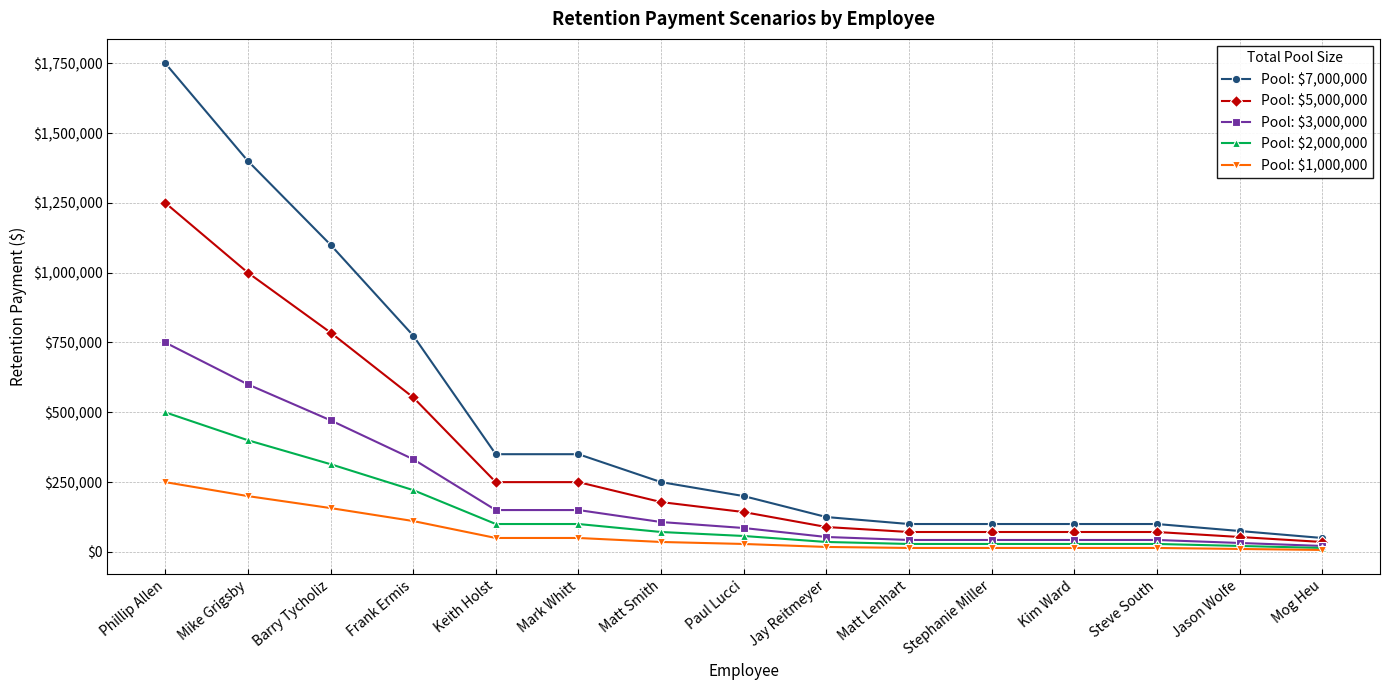

Which series has the largest range (max minus min)?

Pool: $7,000,000